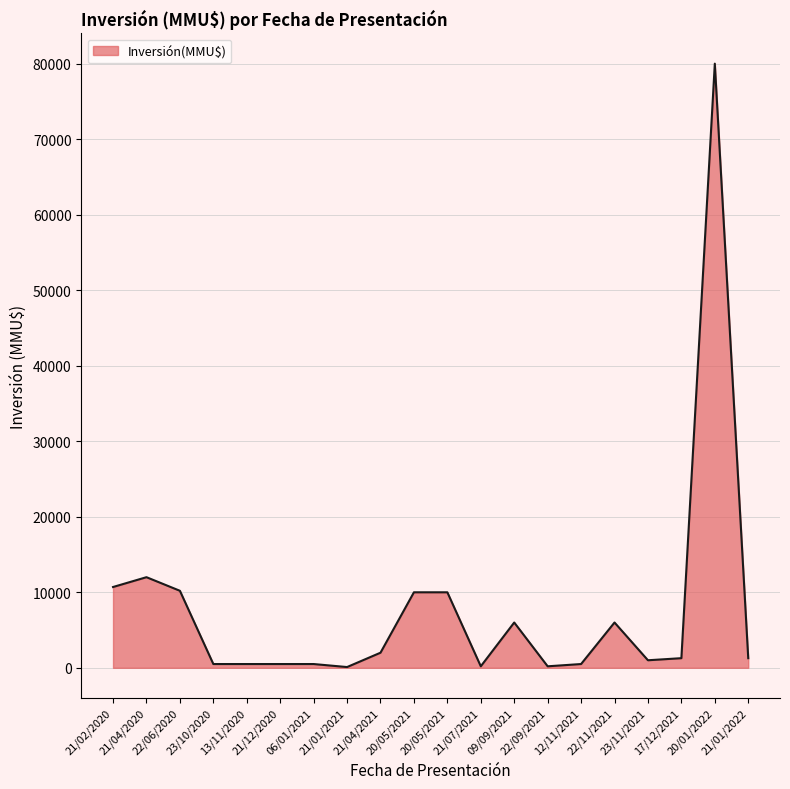

Does the chart have visible grid lines?

Yes